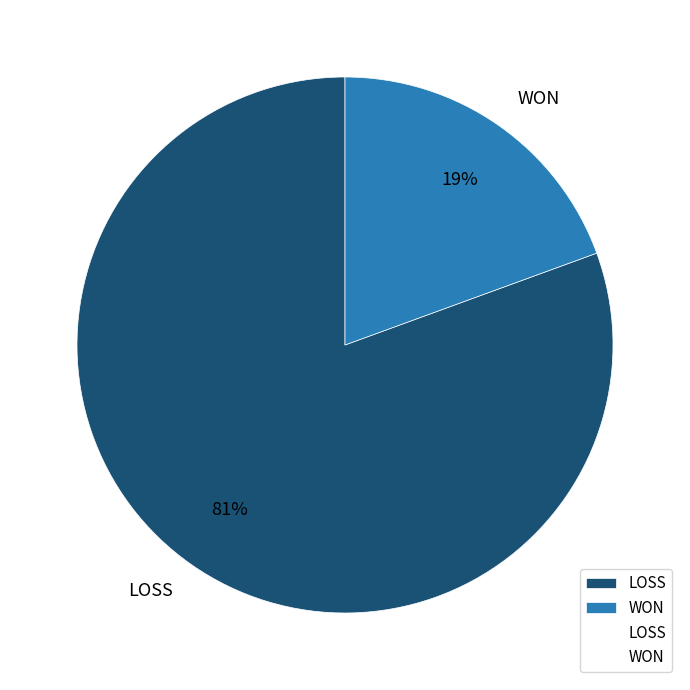

Is the sum of WON and LOSS greater than half?

Yes